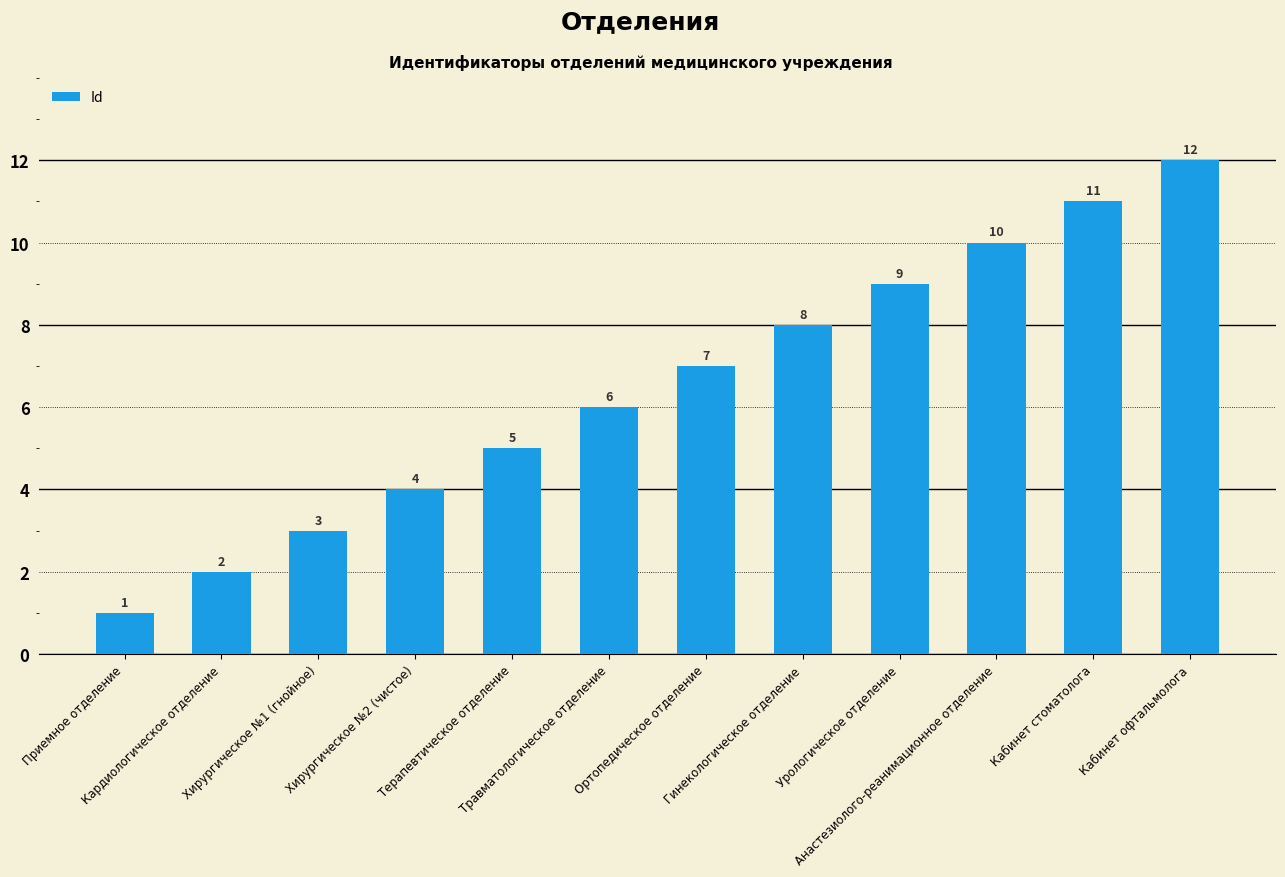

Where is the data nearest to the value 6?

Травматологическое отделение